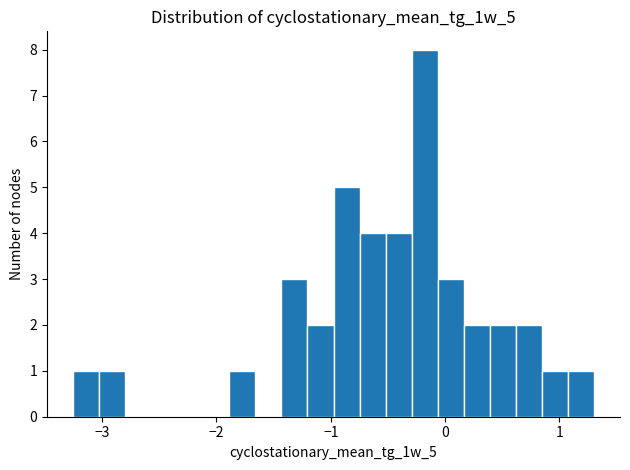

Around what value on the x-axis is the tallest bar? Give the approximate position of its centre, as read against the axis.

-0.2